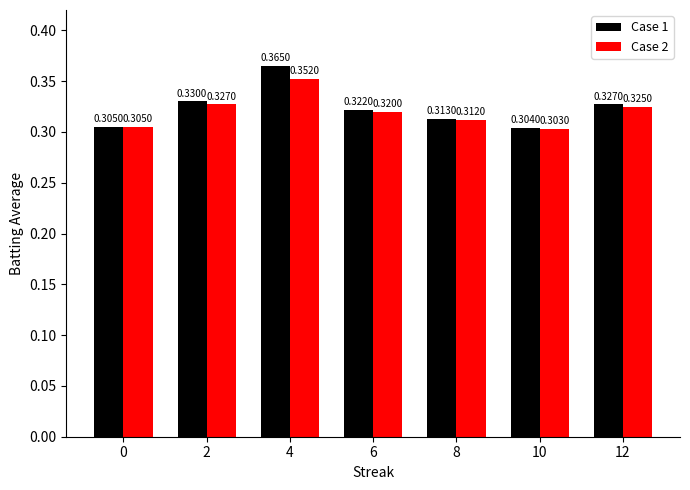

What is the difference between the maximum and minimum values in the Case 1 series?

0.1